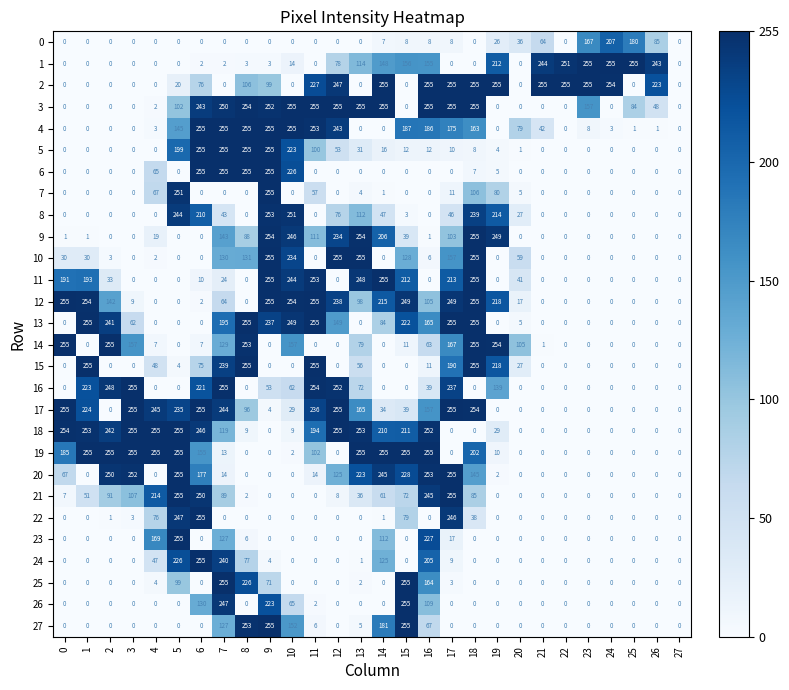

The 22 series shows 115 at 1. True or false?

False